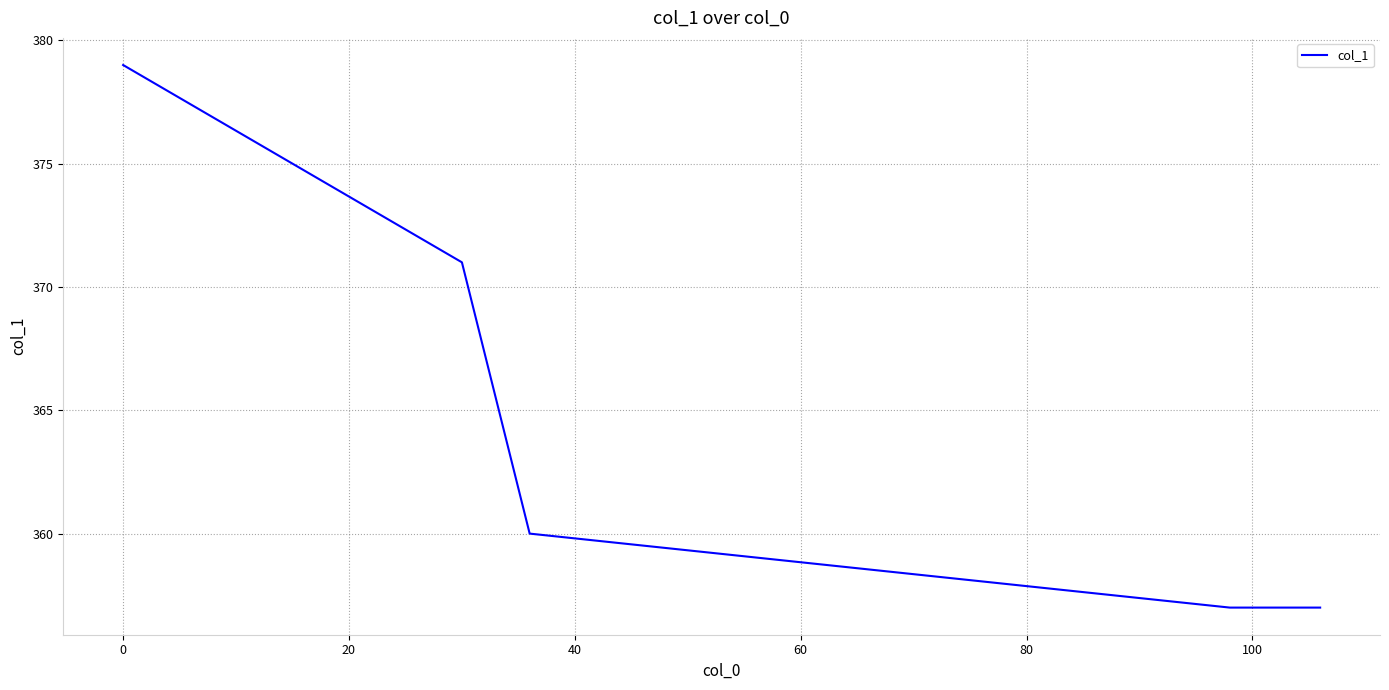

What is the difference between the second highest and minimum values?

14